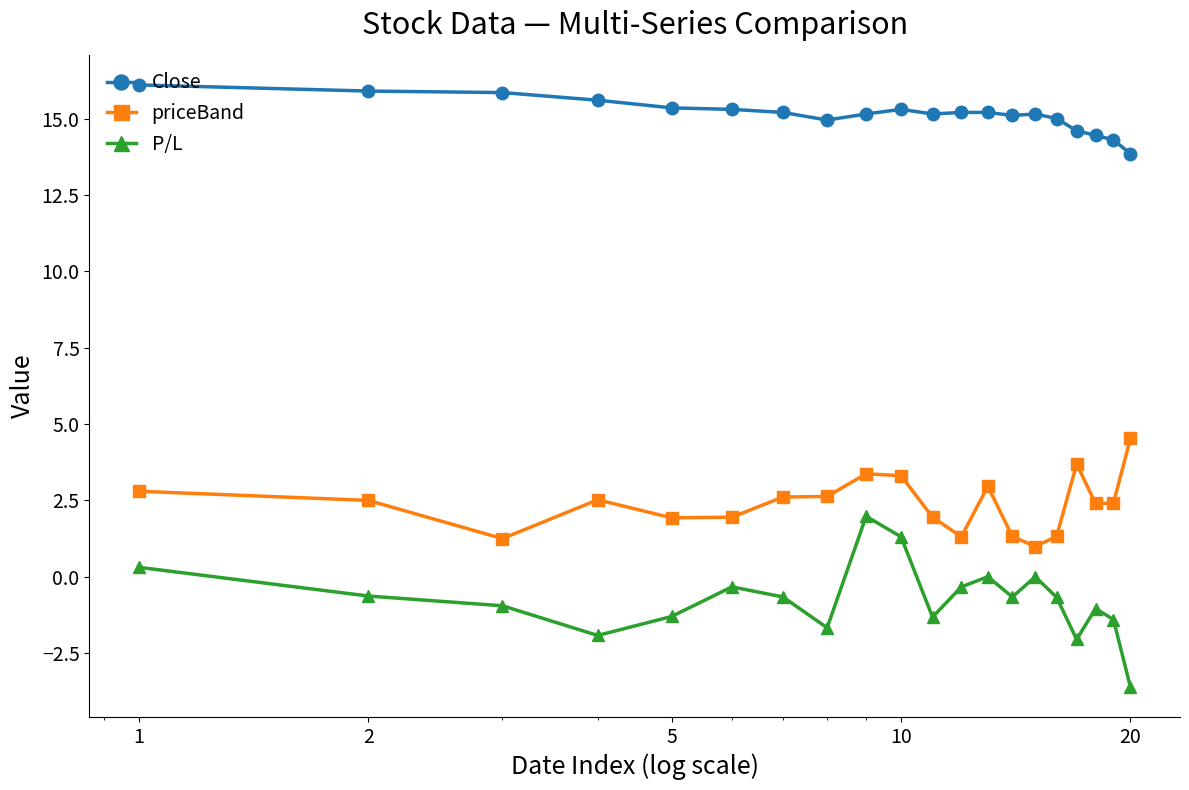

What is the difference between the maximum and second lowest values in the Close series?

1.8